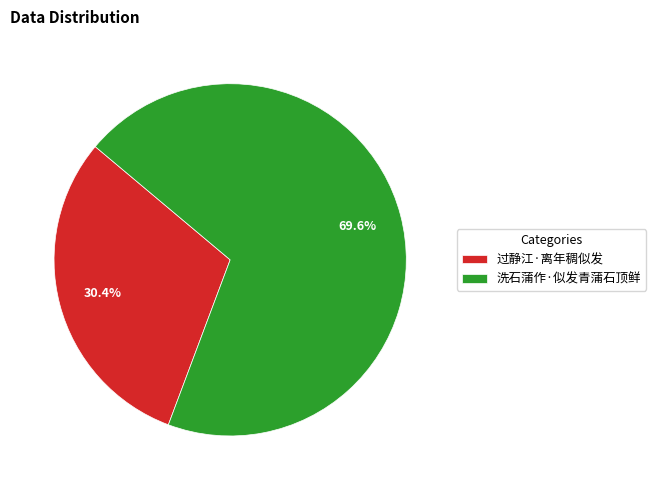

How many slices are in this pie chart?

2